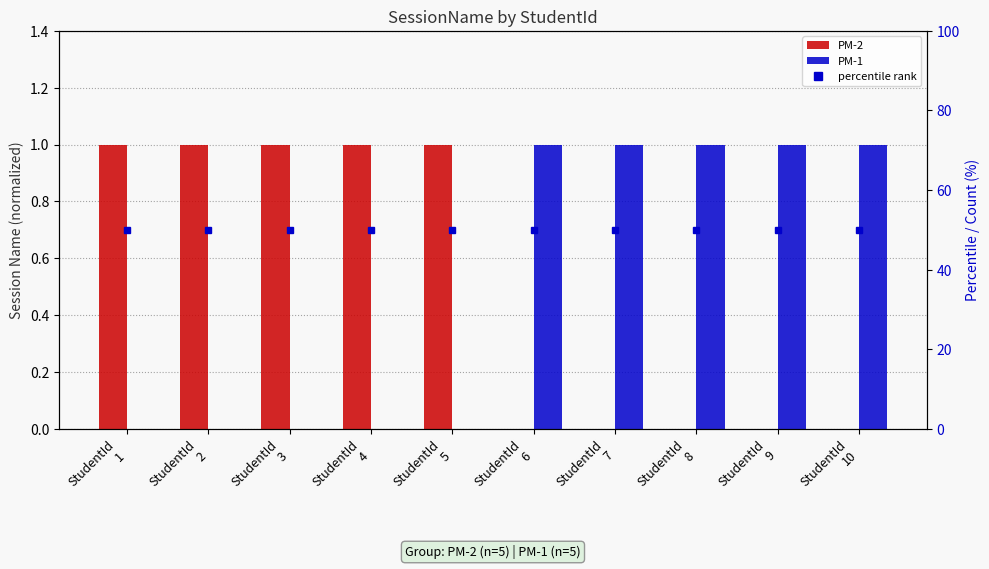

Which category has the highest value across all series?

StudentId
1